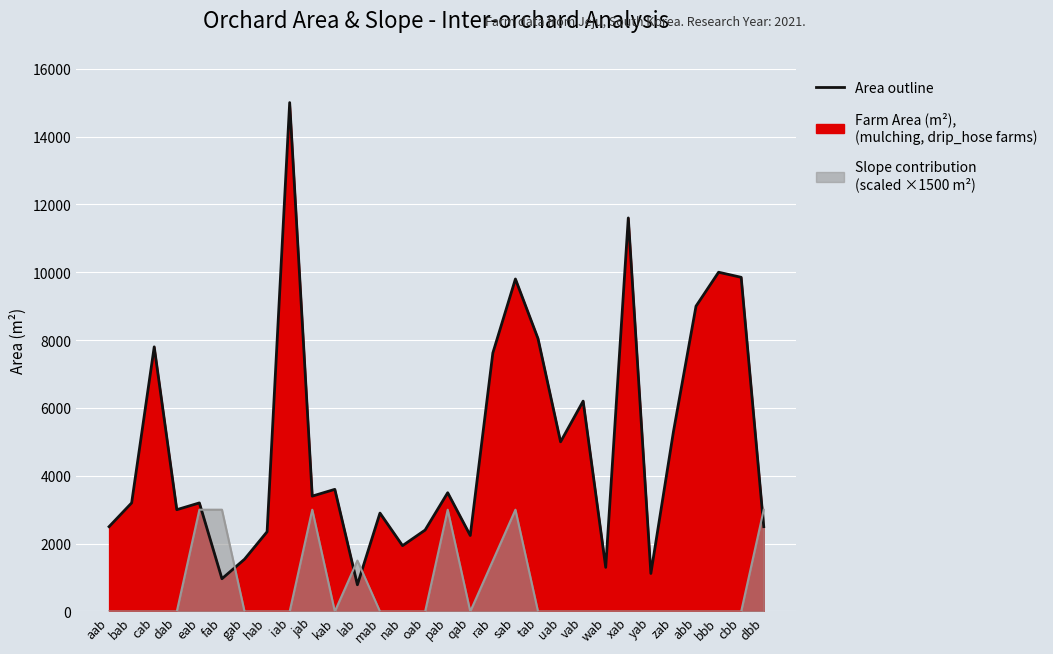

True or false: Farm Area (m²) - outline has more than 0 interior local peaks.

True